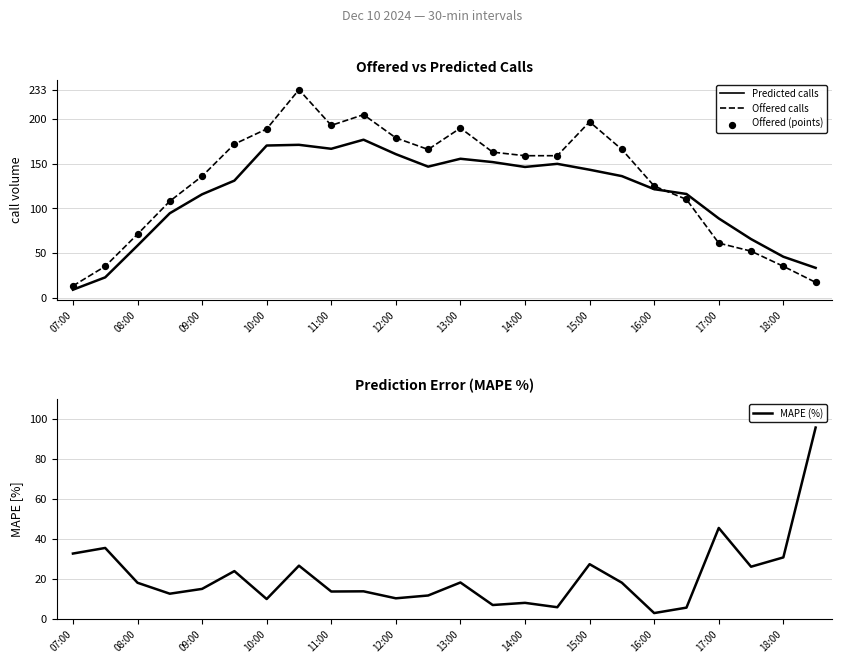

Which series has the largest total across all categories?

Offered calls